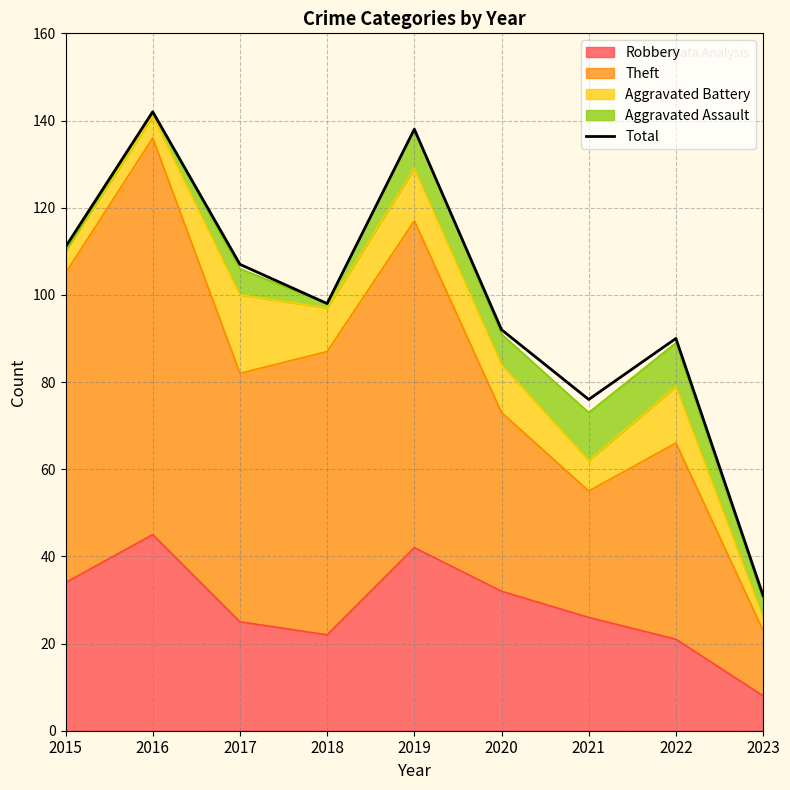

What is the value of the 5th point from the left?

138